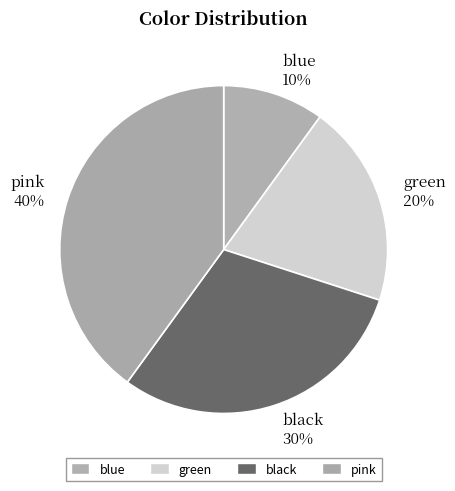

How many slices are in this pie chart?

4